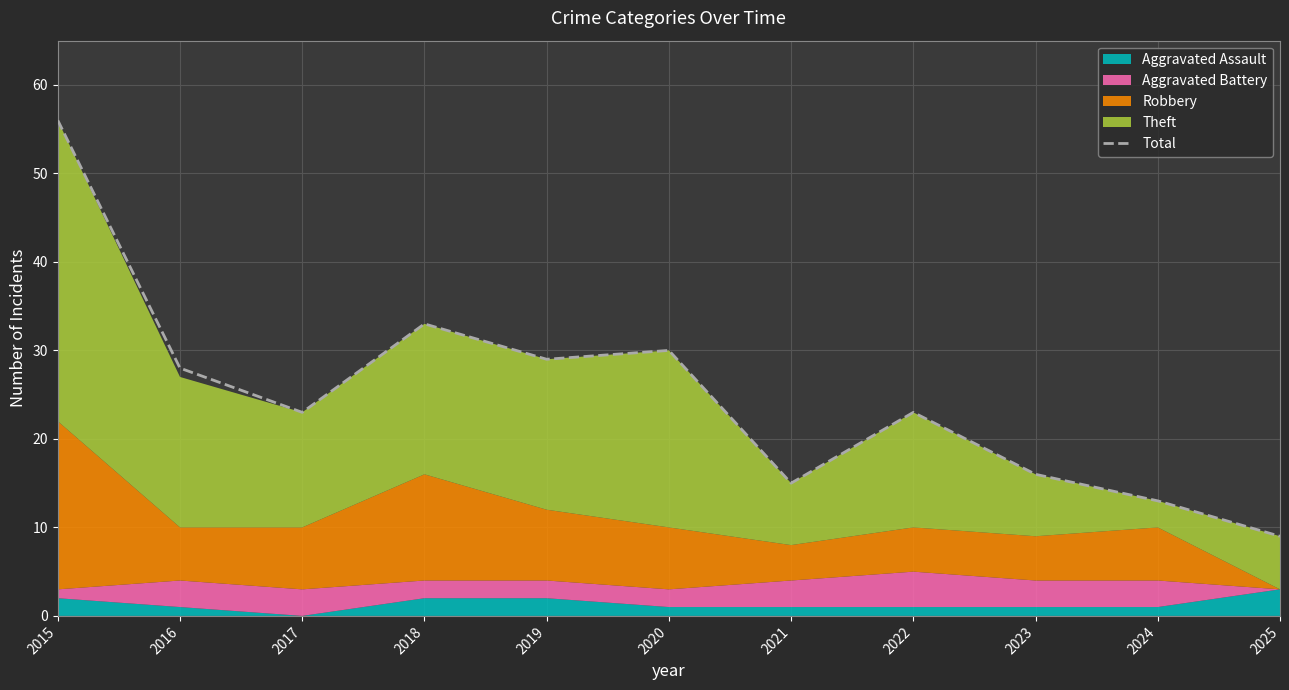

What is the sum of the values at 2025 and 2019?

38